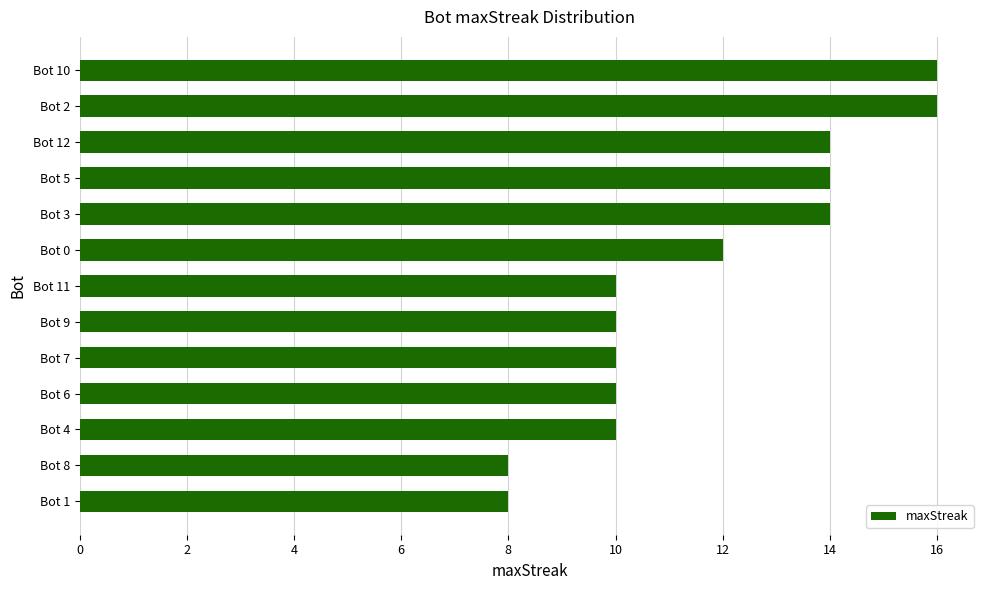

Approximately how many times larger is the value at Bot 0 compared to Bot 7?

1.2